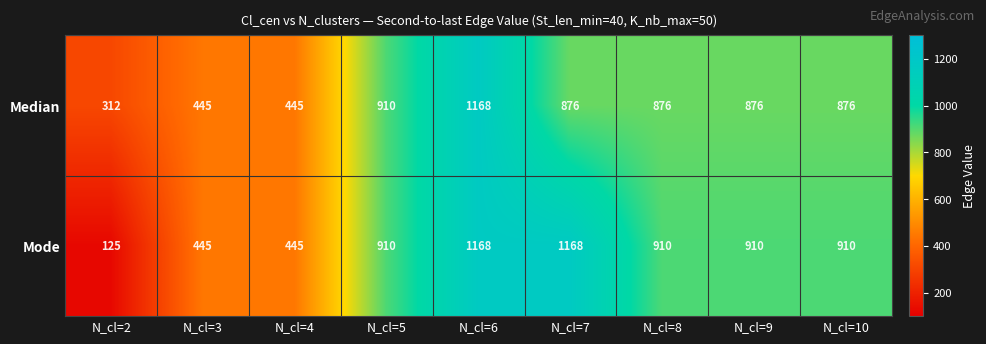

What is the total value across all series at N_cl=4?

890